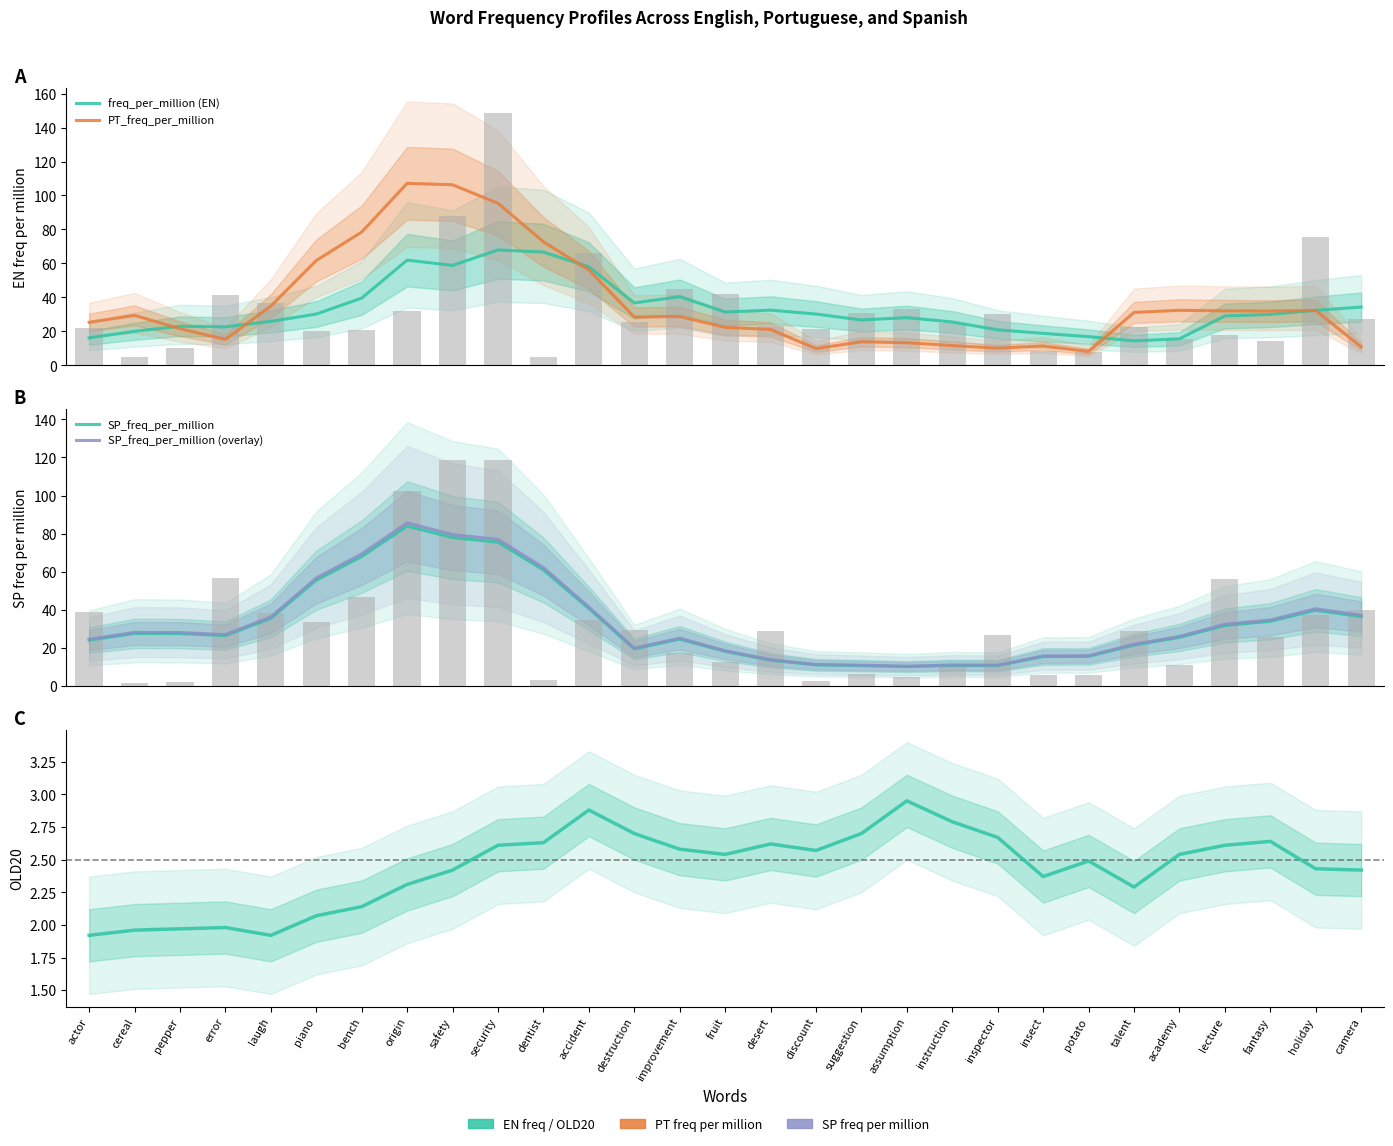

What is the sum of all OLD20 values?

70.7